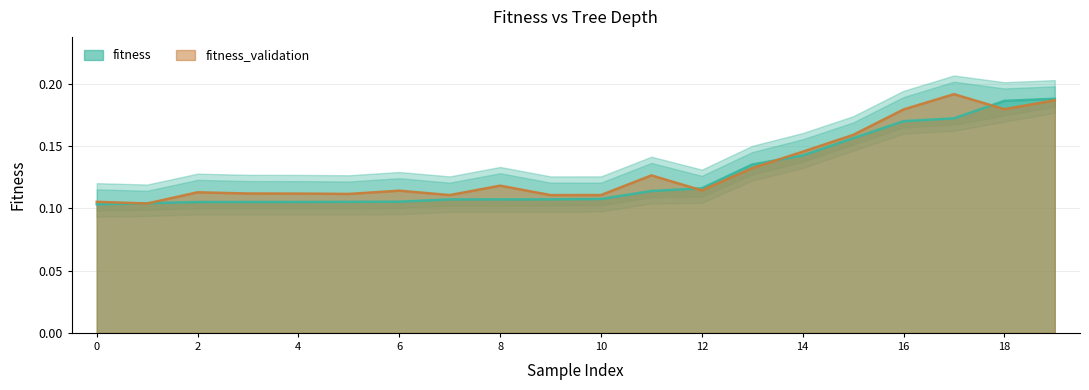

List the series in order of their overall mean, highest first.

fitness_validation, fitness